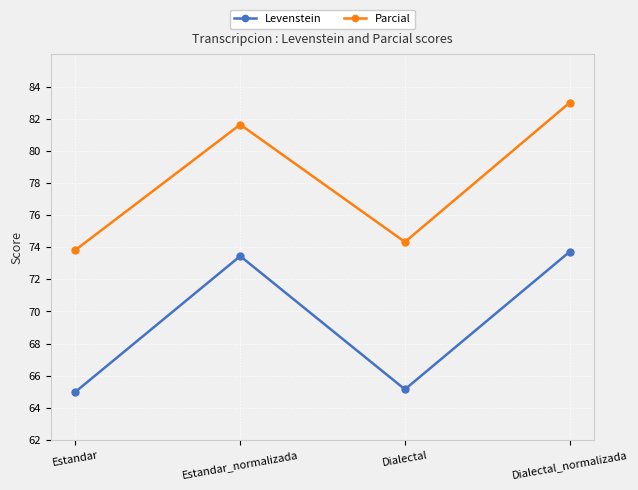

What is the sum of the Parcial values at Dialectal and Dialectal_normalizada?

157.3